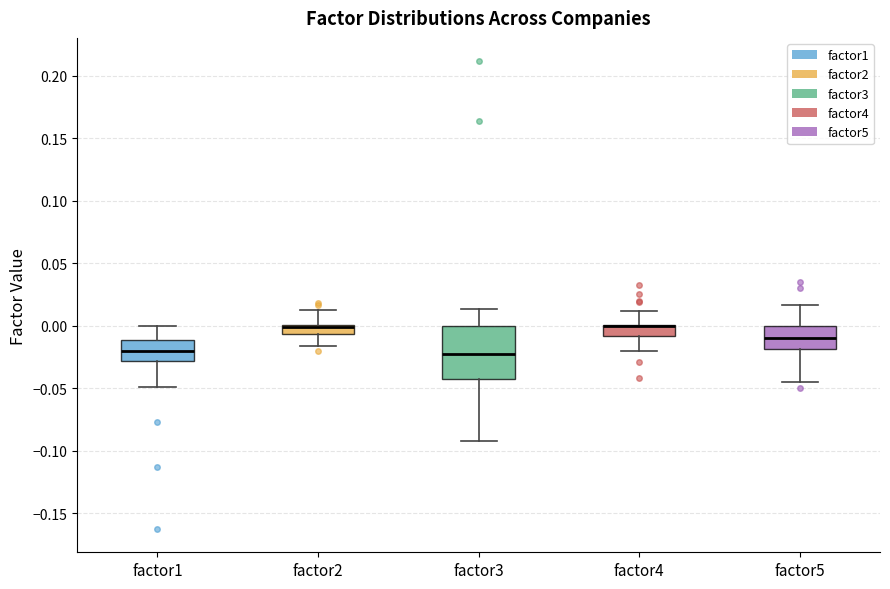

Where does the lower whisker of the box for factor4 end on the y-axis? The values are not printed on the chart, so give them approximately, as read against the axis.

-0.020